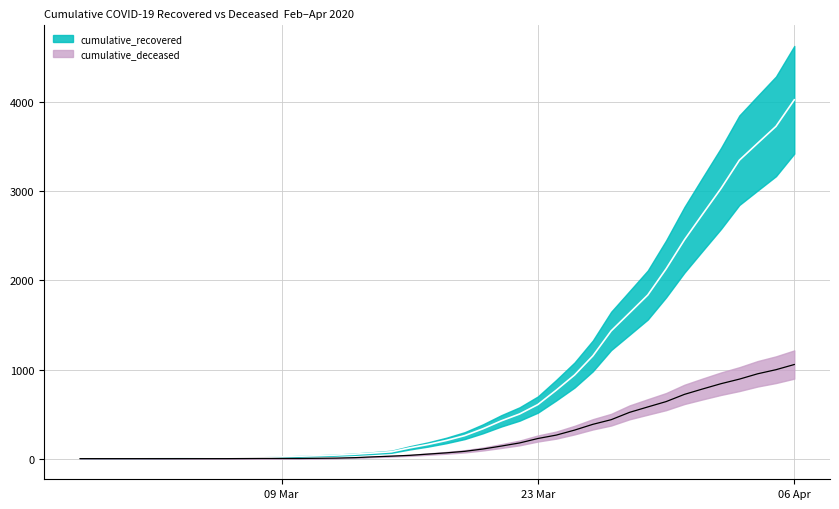

What position from the right is 2020-04-01?

6